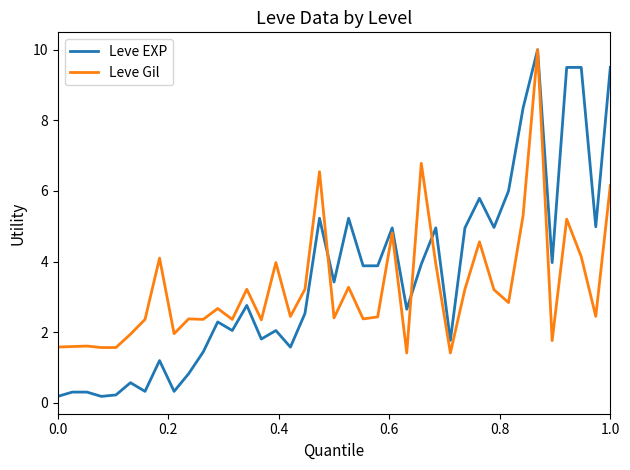

Which series has the widest spread of values?

Leve EXP